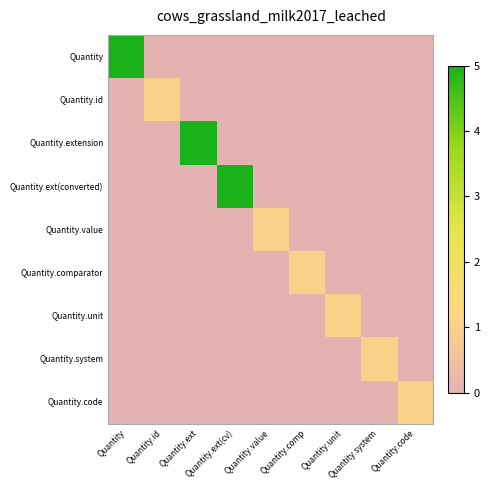

At which category is the sum across all series the highest?

Quantity